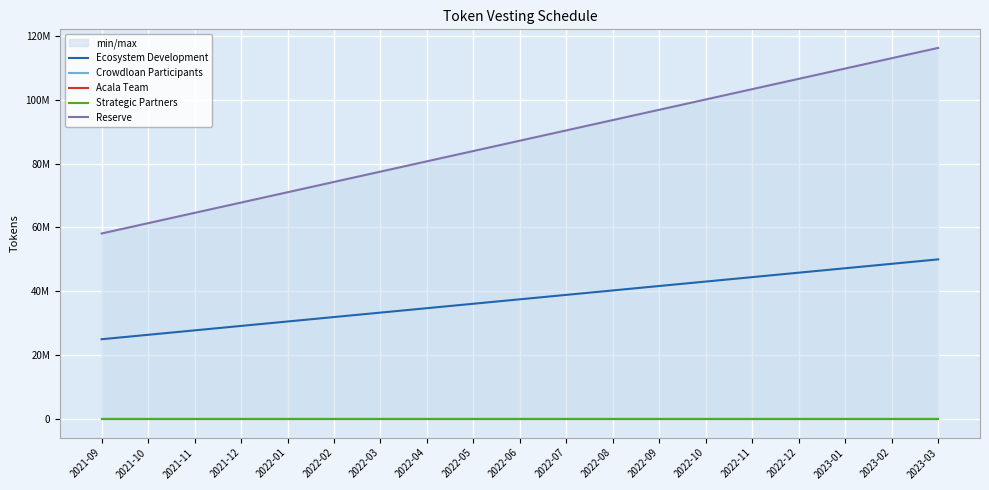

True or false: Strategic Partners and Ecosystem Development intersect in this chart.

False